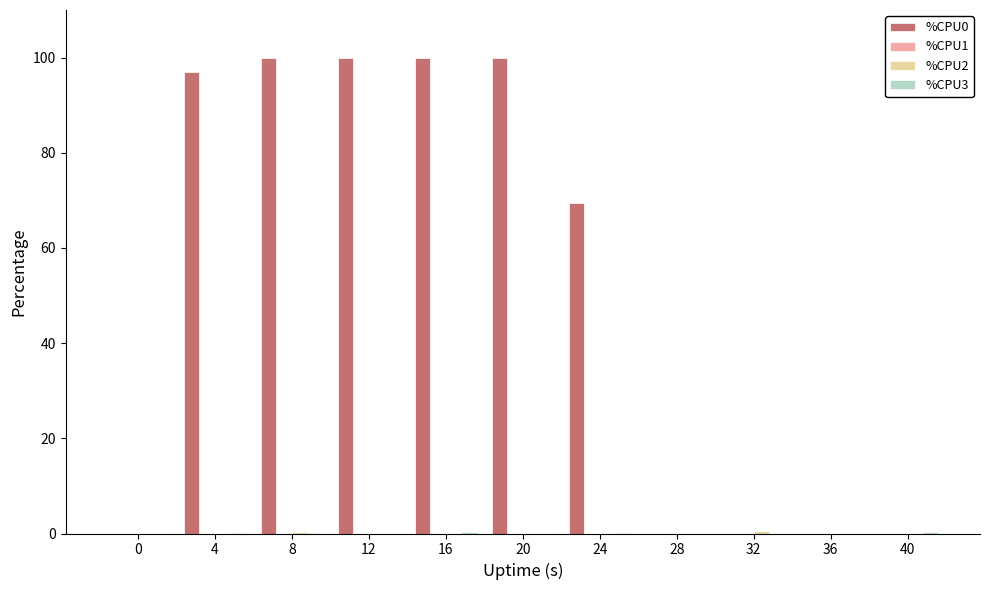

Is it true that %CPU0 equals -57.7 at 36?

False